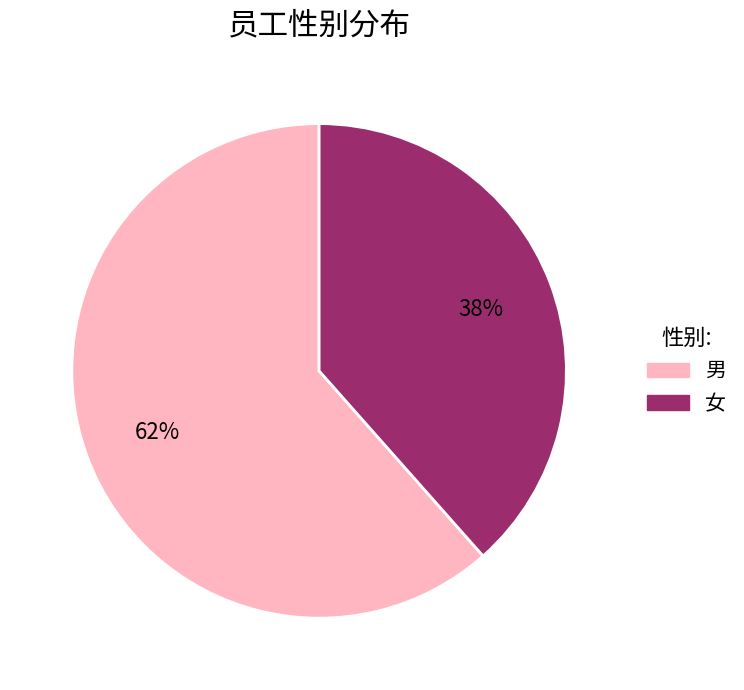

Does 女 represent more than half of the total?

No